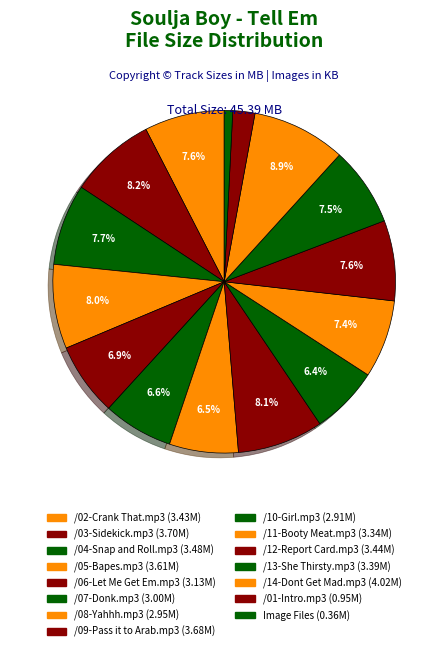

How many slices are in this pie chart?

15